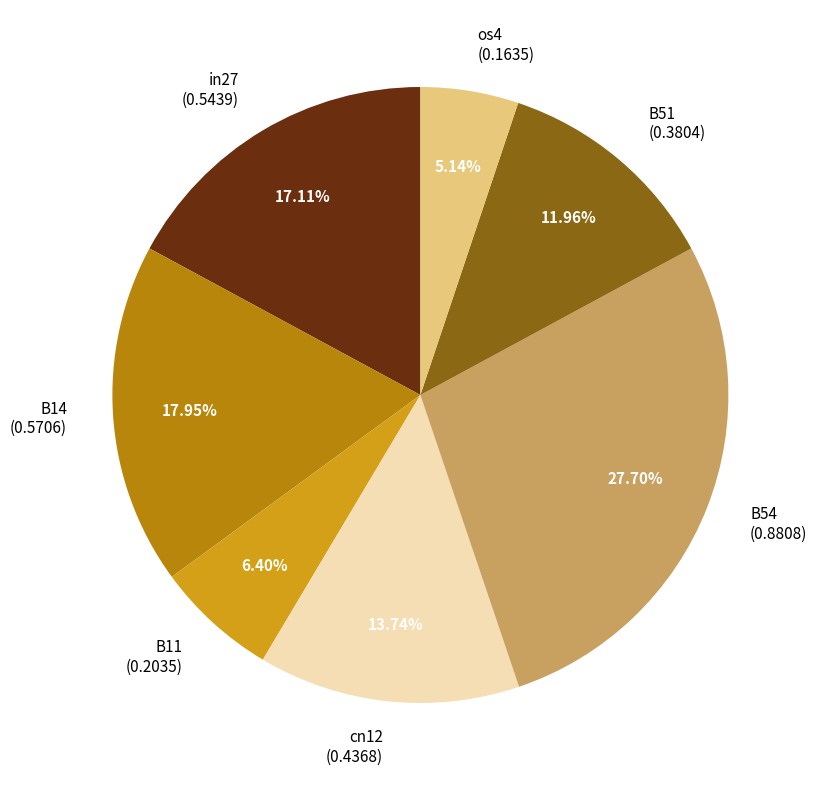

Which slice is the smallest?

os4